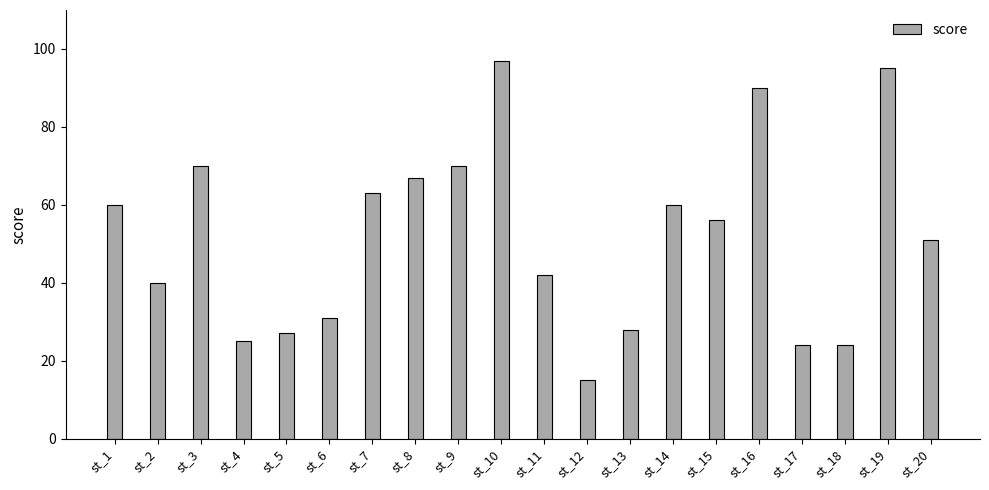

The value at st_17 is 24. True or false?

True